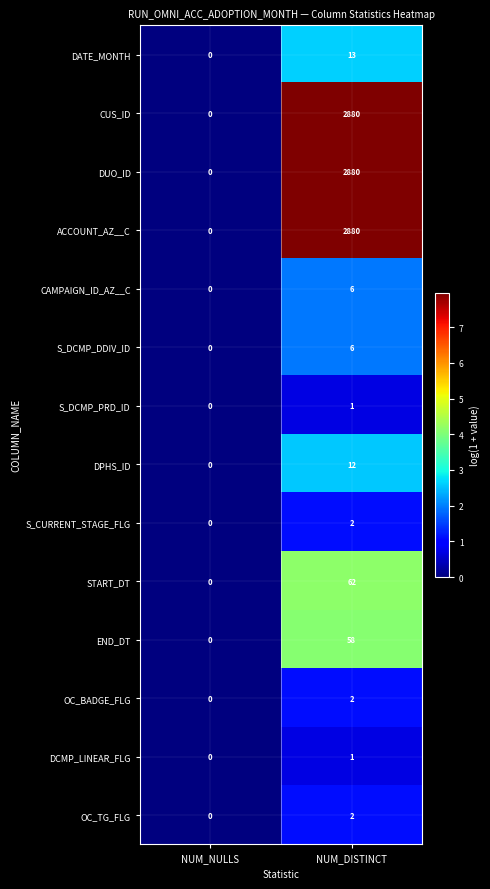

How many data points does each series have?

2